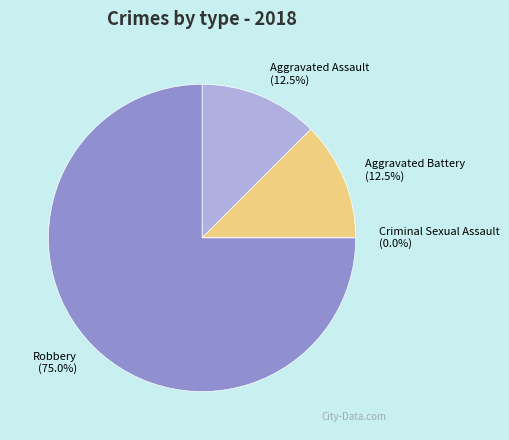

To the nearest percent, what percentage of the pie is Robbery?

75%